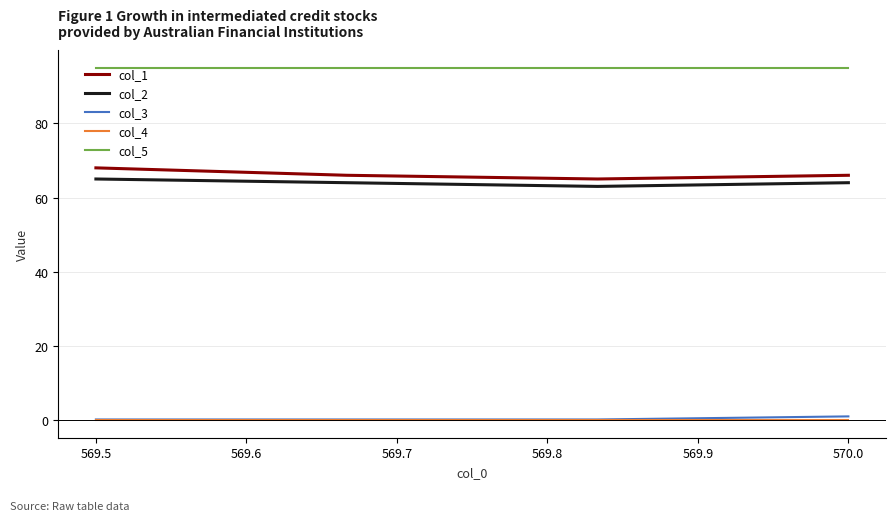

Which series has the largest total across all categories?

col_5